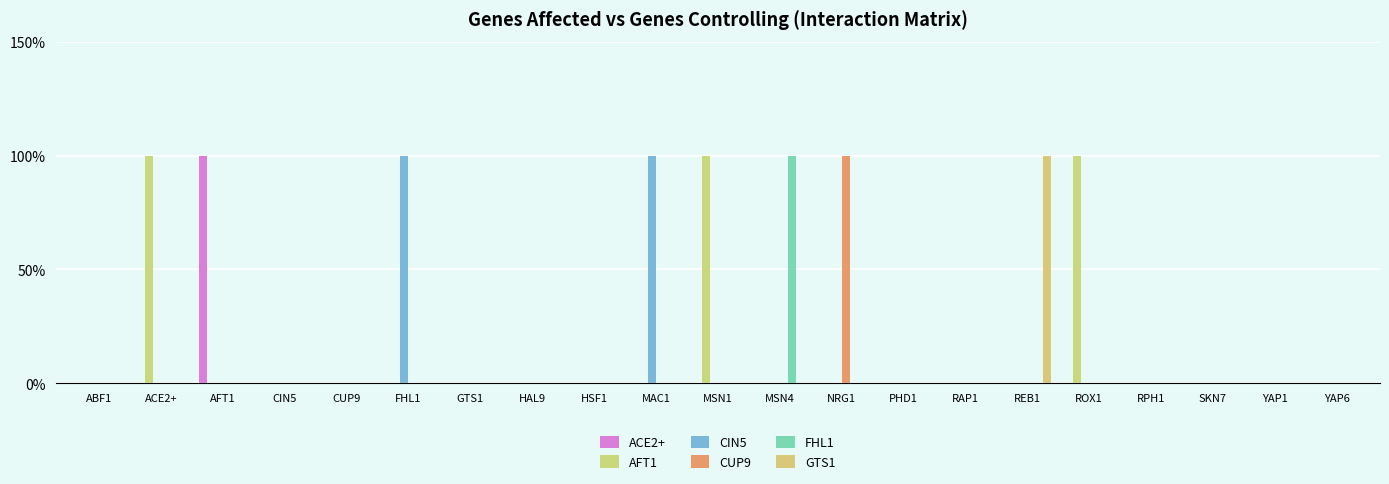

Does the chart contain stacked bars?

No